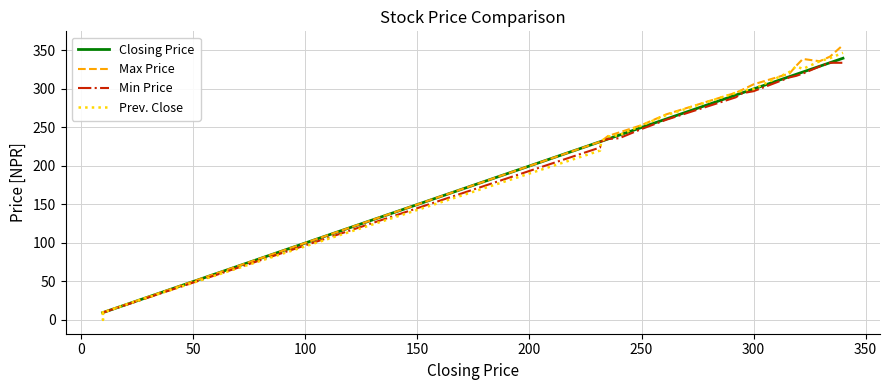

At which category does Max Price reach its first local valley?

150